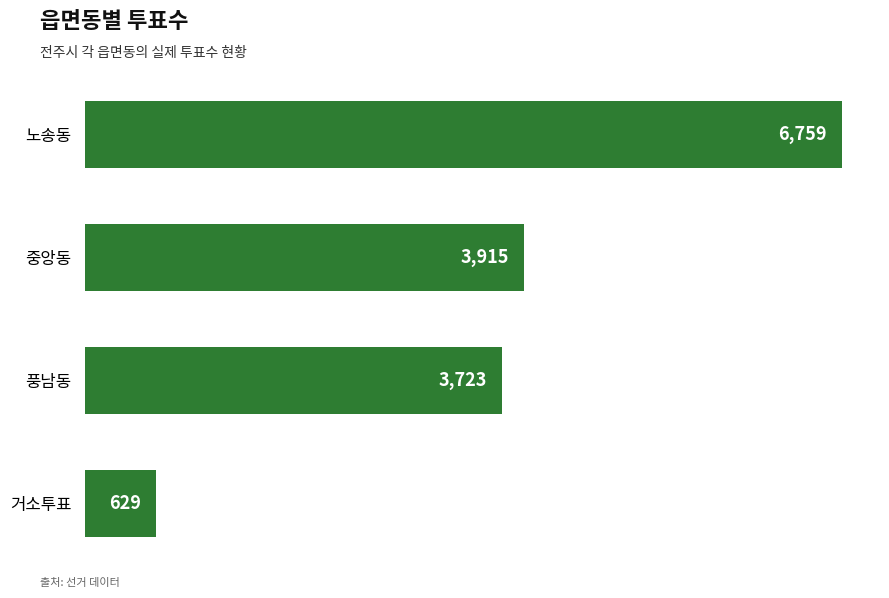

List the labels in order of value, largest first.

노송동, 중앙동, 풍남동, 거소투표